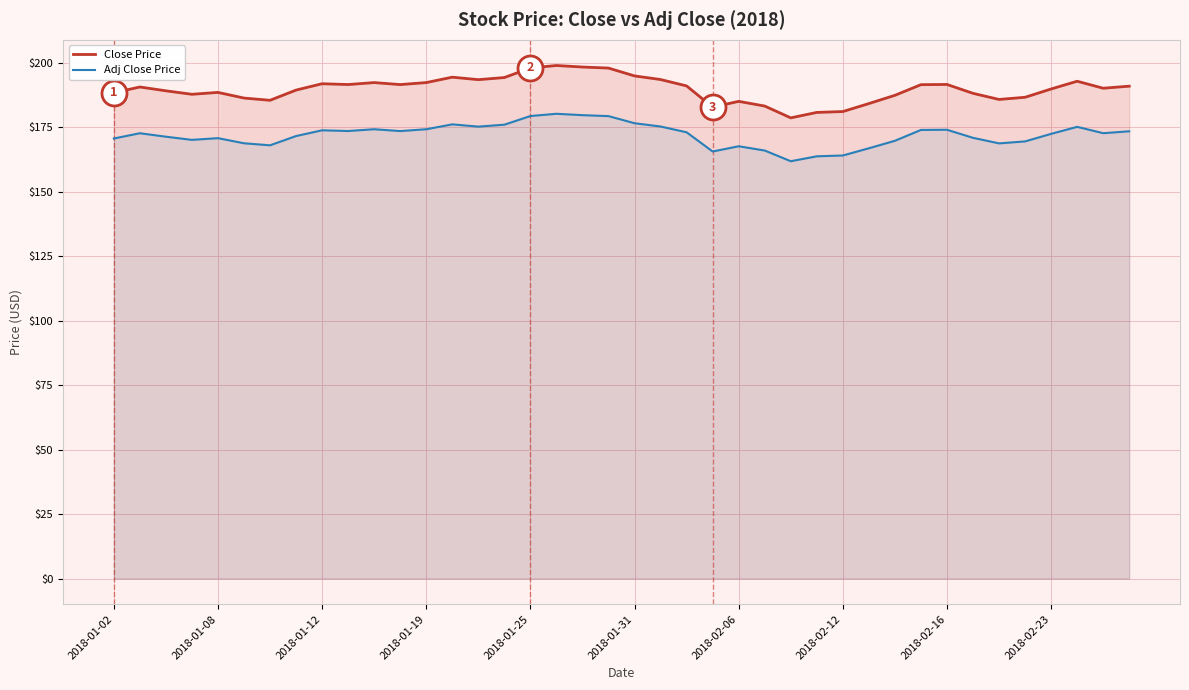

What is the lowest value of the Close Price series?

178.6